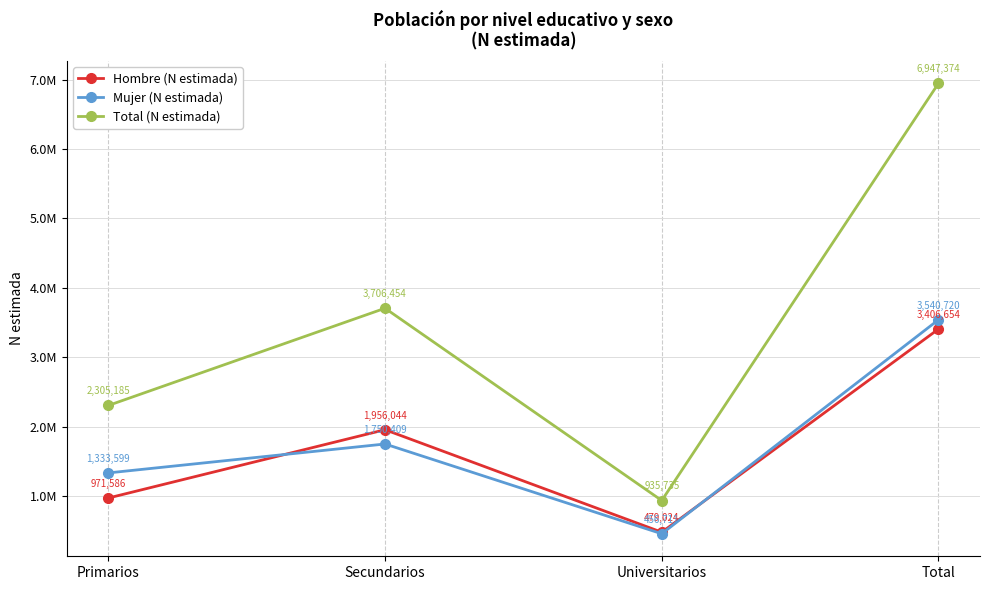

What position from the left is Total?

4